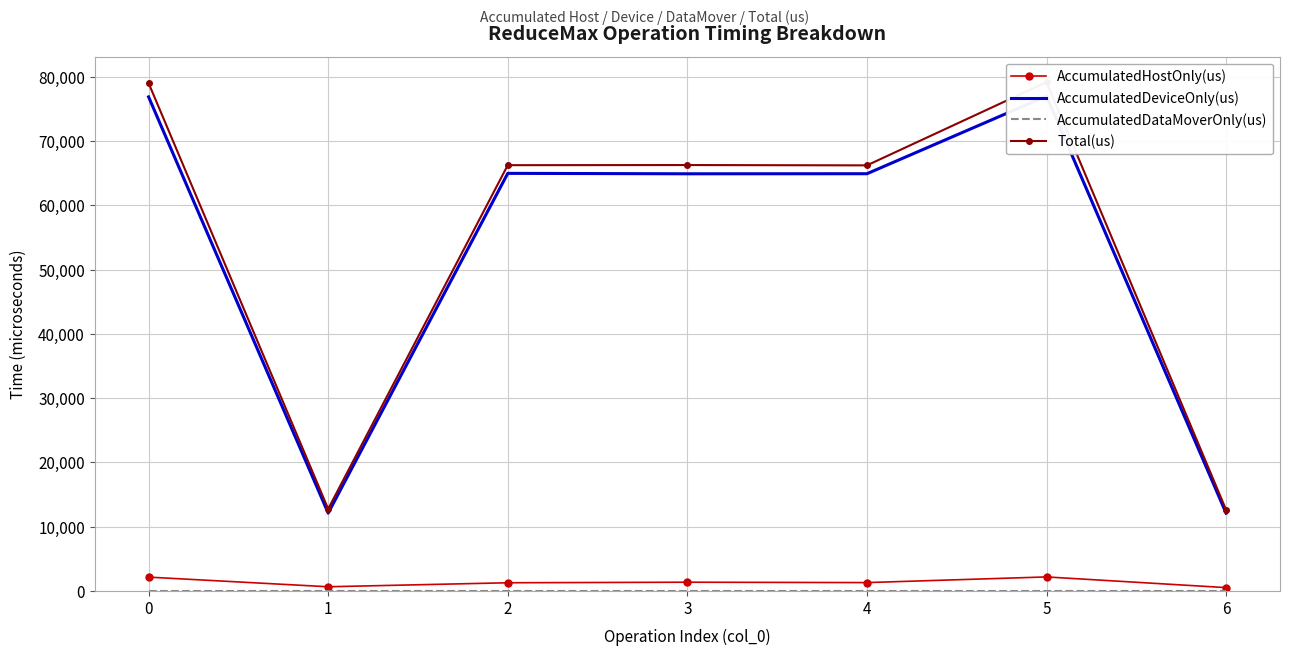

Reading left to right, list all the values displayed in this chart.

AccumulatedHostOnly(us): 0=2150.7	1=652.4	2=1273.4	3=1360.3	4=1301.1	5=2181.6	6=517.5
AccumulatedDeviceOnly(us): 0=76879.3	1=12113.6	2=64980.6	3=64913.7	4=64923.9	5=76998.4	6=12095.5
AccumulatedDataMoverOnly(us): 0=0.0	1=0.0	2=0.0	3=0.0	4=0.0	5=0.0	6=0.0
Total(us): 0=79030.0	1=12766.0	2=66254.0	3=66274.0	4=66225.0	5=79180.0	6=12613.0